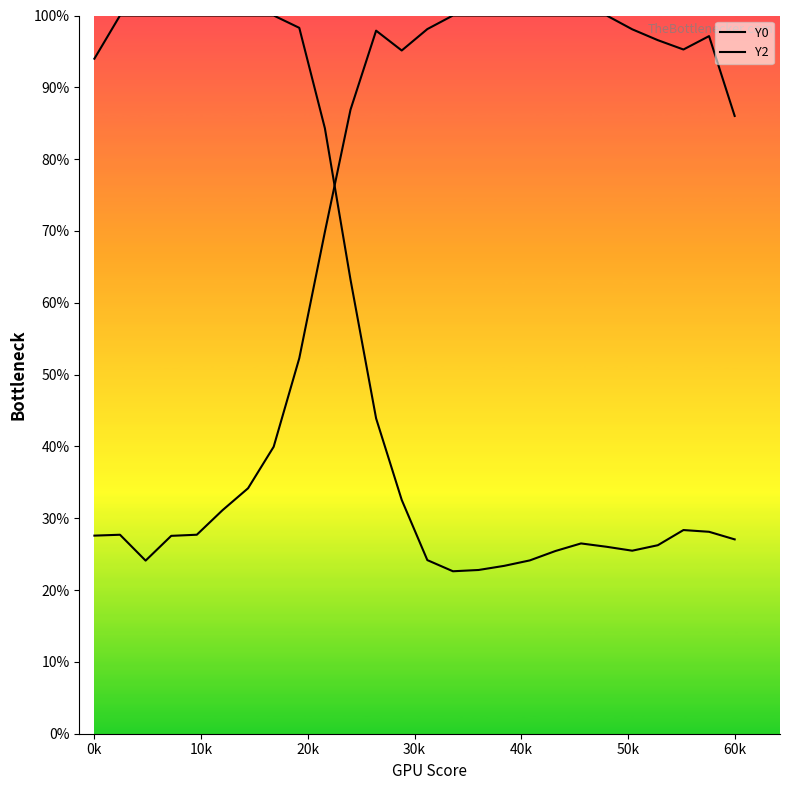

Which series has the widest spread of Y values?

Y0